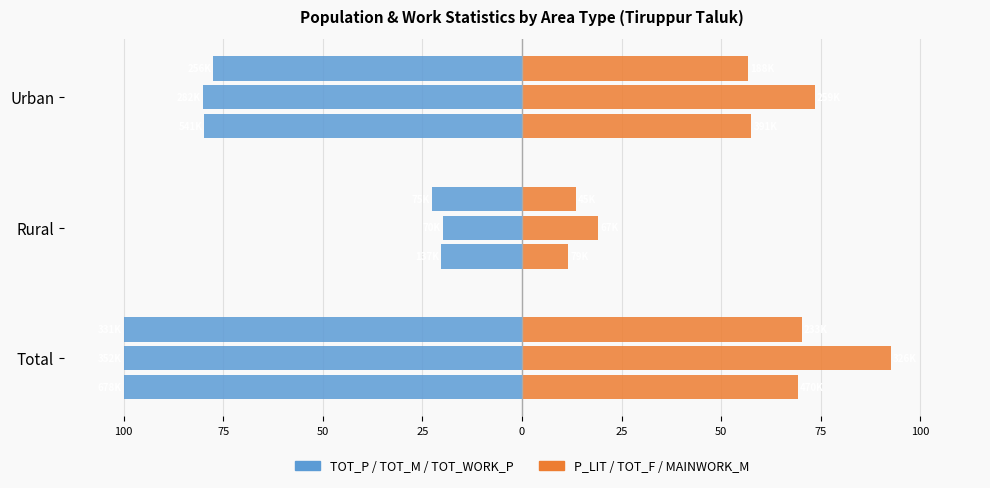

The value of TOT_P at Total is -145.4. True or false?

False